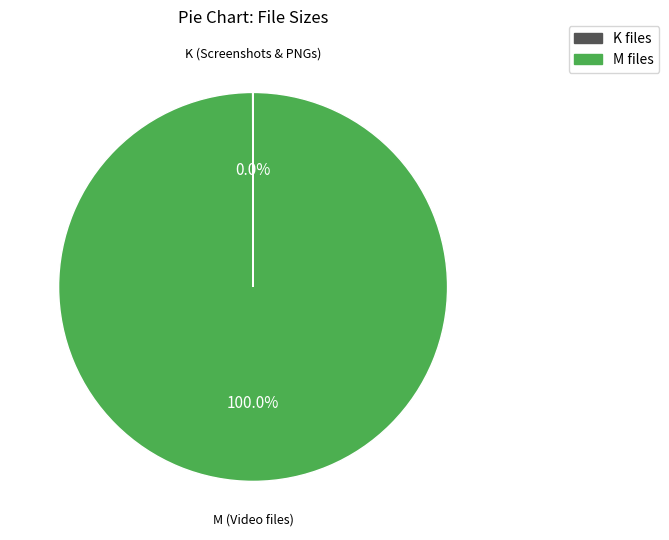

Is there any slice that represents more than half of the pie?

Yes